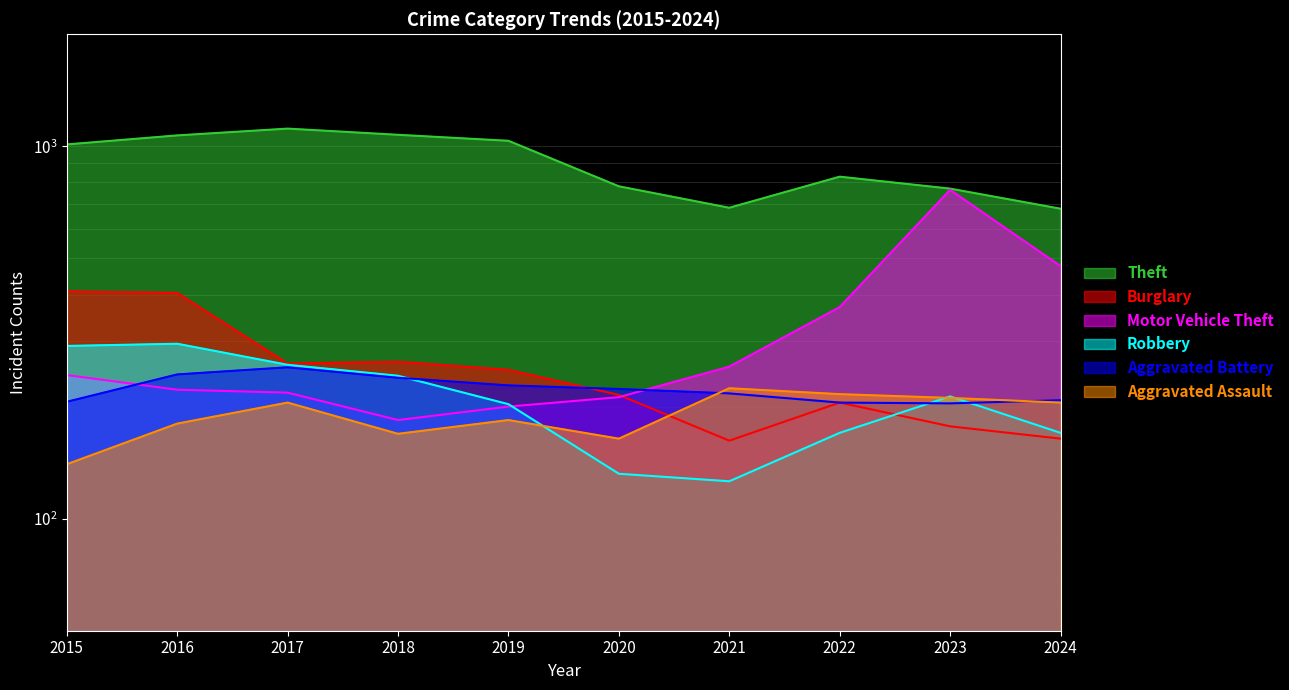

What is the approximate value of Theft at 2024?

680